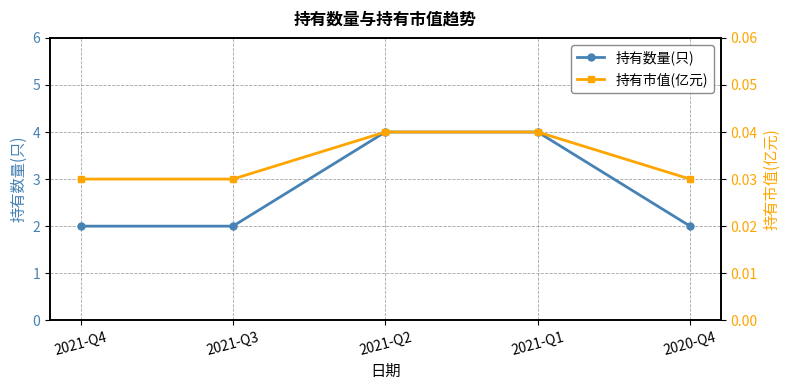

Which series has the largest range (max minus min)?

持有数量(只)